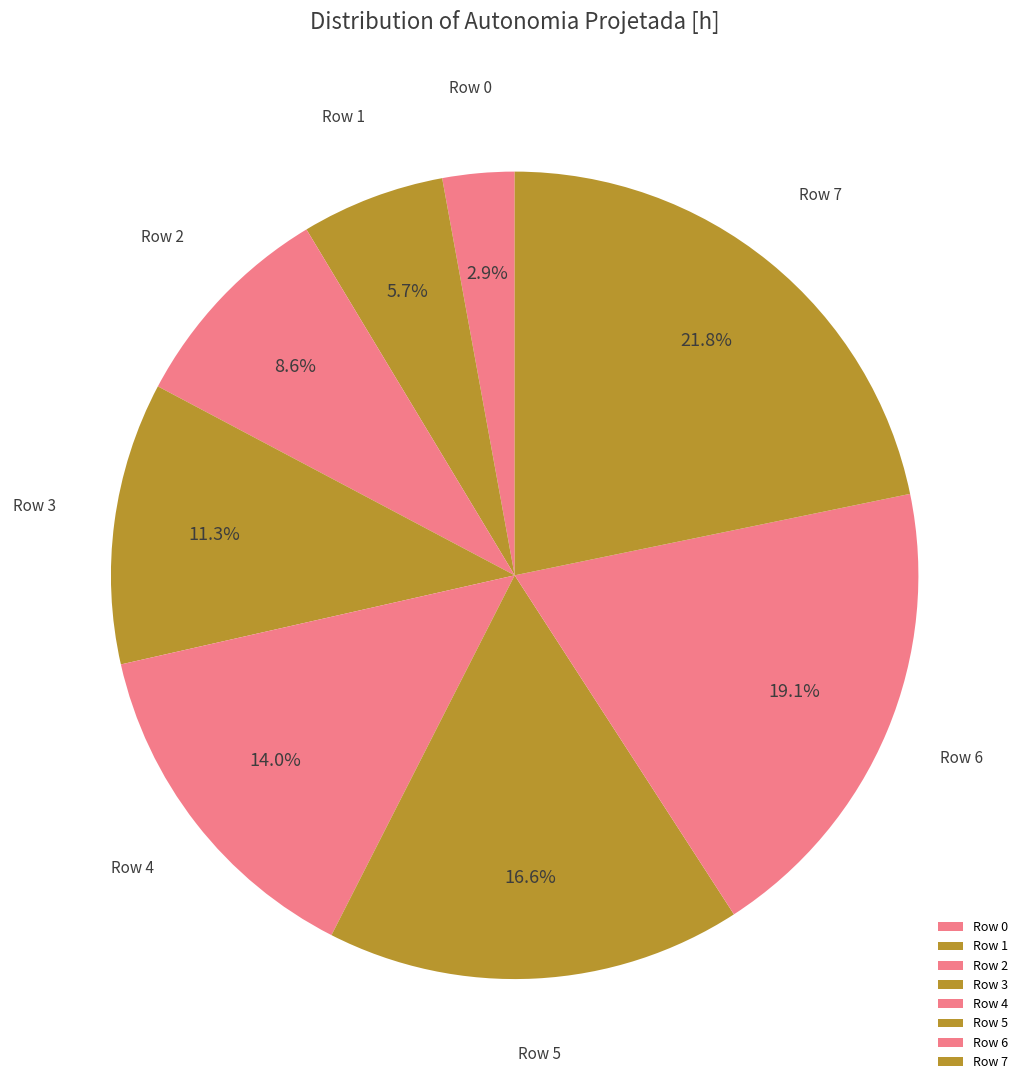

How many segments does this pie chart have?

8